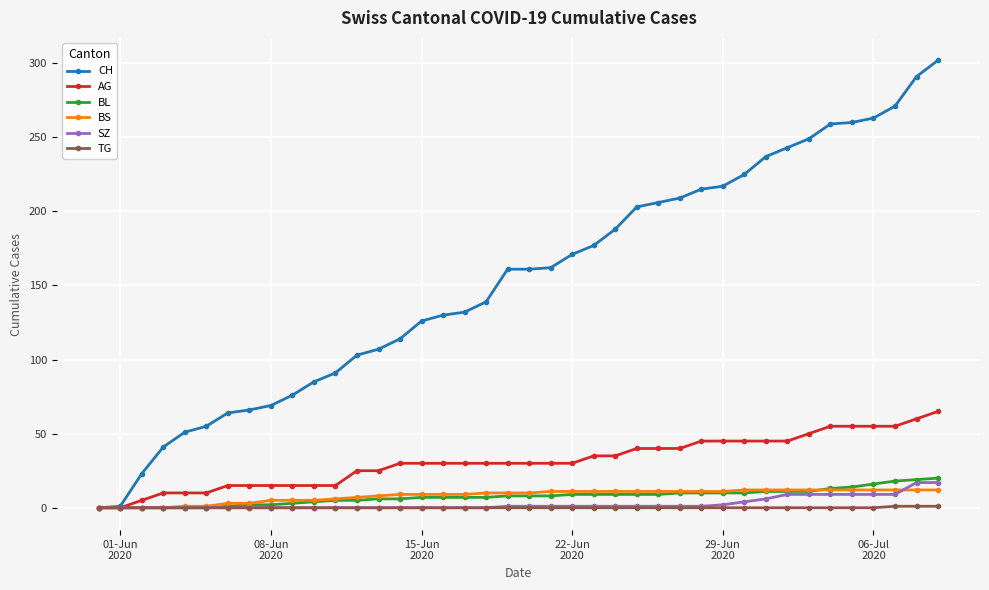

Which series has the widest spread of values?

CH